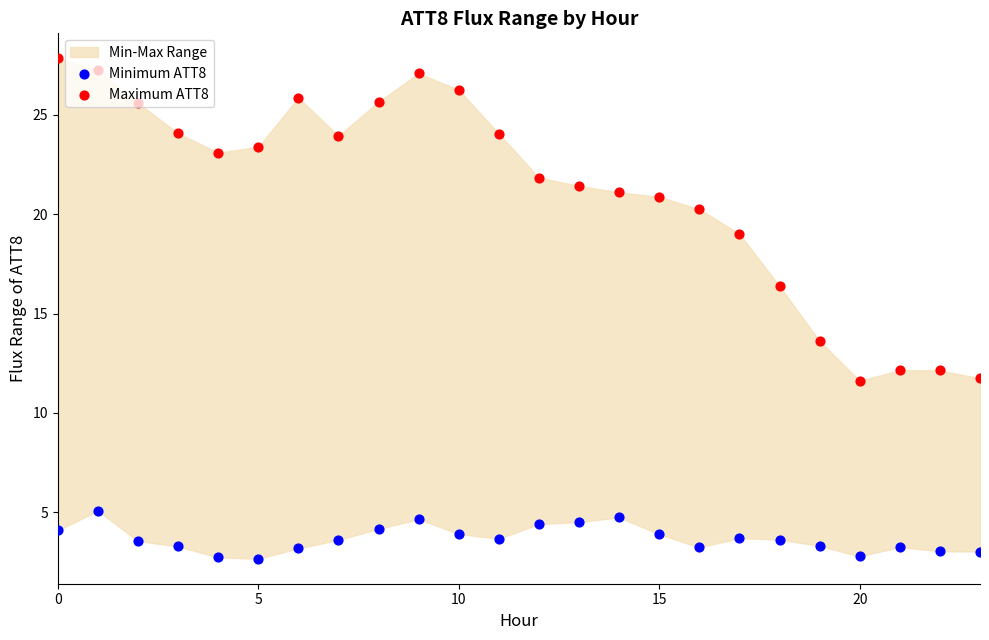

At how many categories does at least one series exceed 23?

12